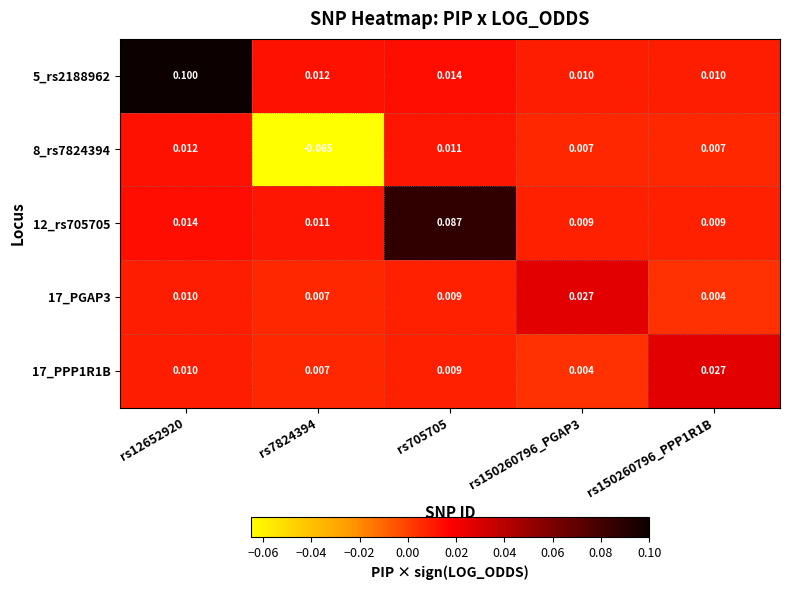

Which series has the largest total across all categories?

5_rs2188962